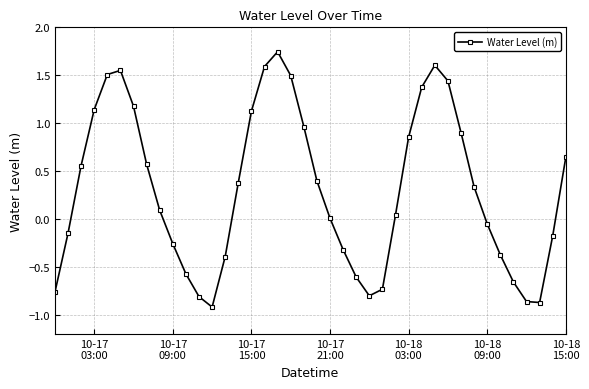

What is the difference between the second highest and second lowest values?

2.5